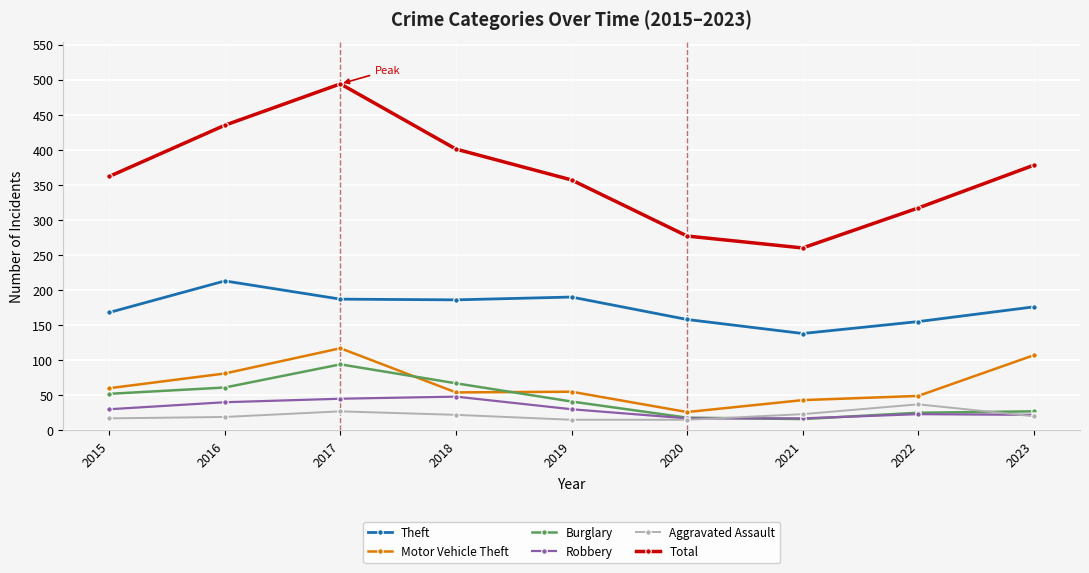

Which series has the largest range (max minus min)?

Total